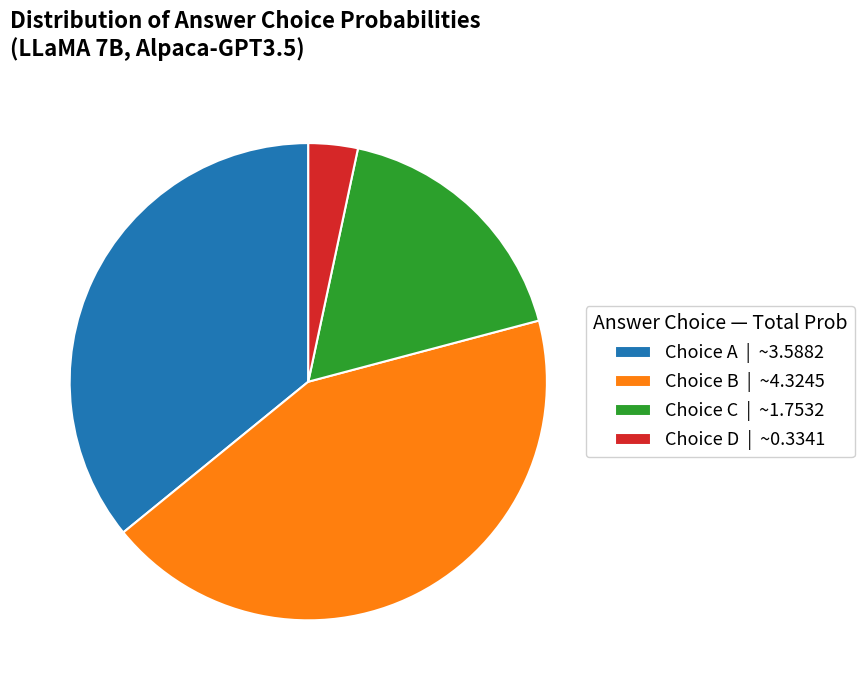

Does Choice B | ~4.3245 account for over 50% of the chart?

No